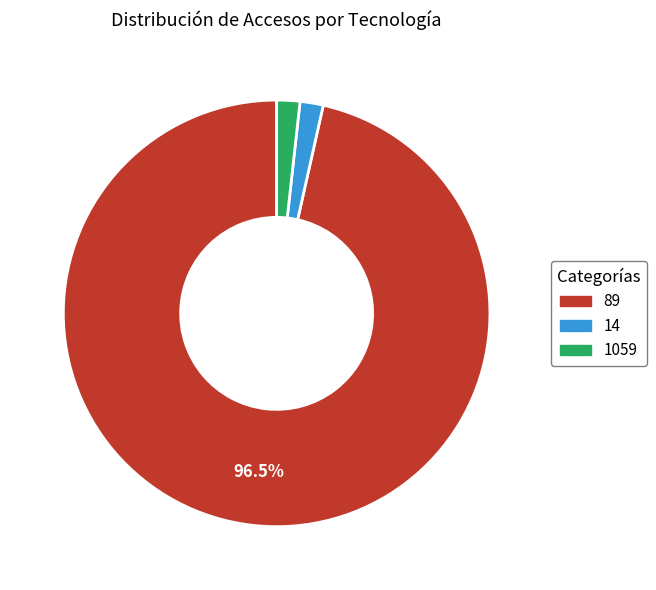

To the nearest percent, what is the combined percentage of 14 and 1059?

4%